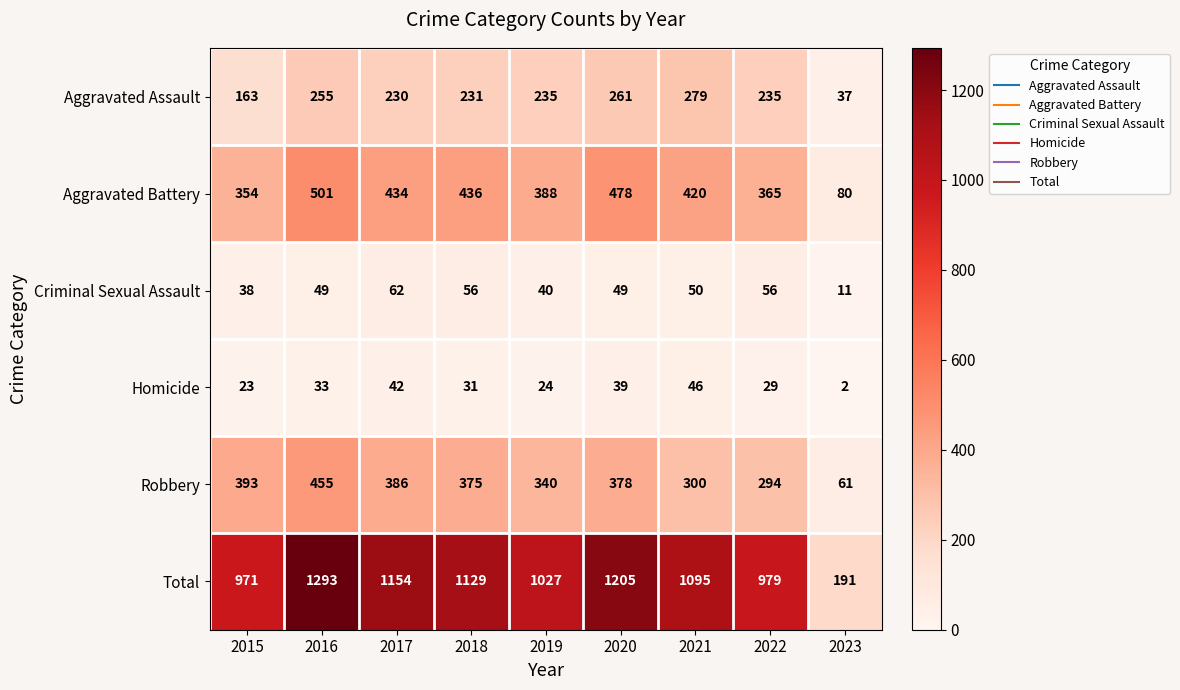

At which category is the sum across all series the highest?

2016